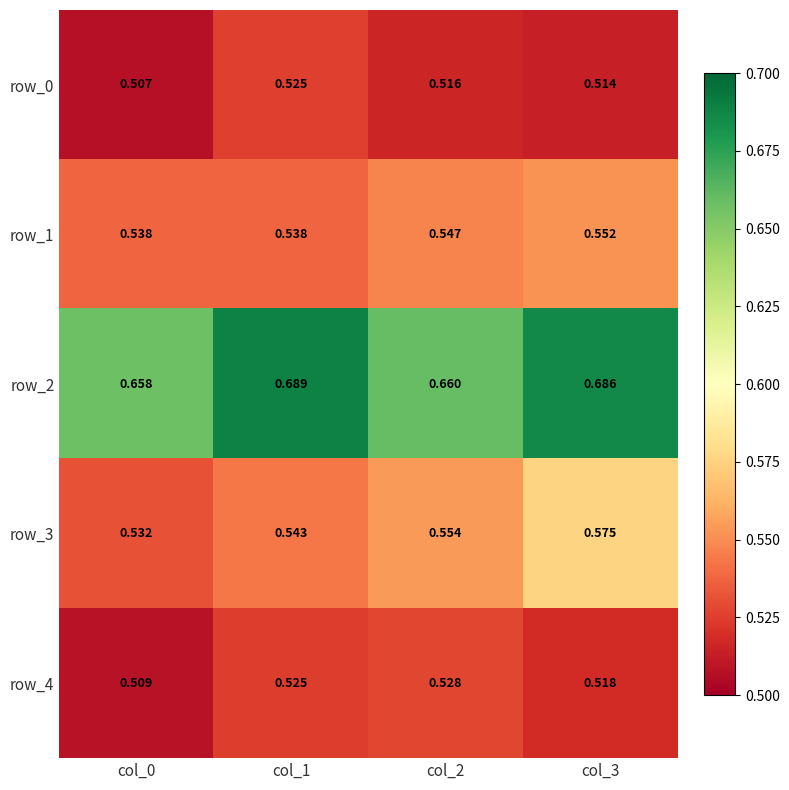

How many row_1 values are between 0 and 1?

4